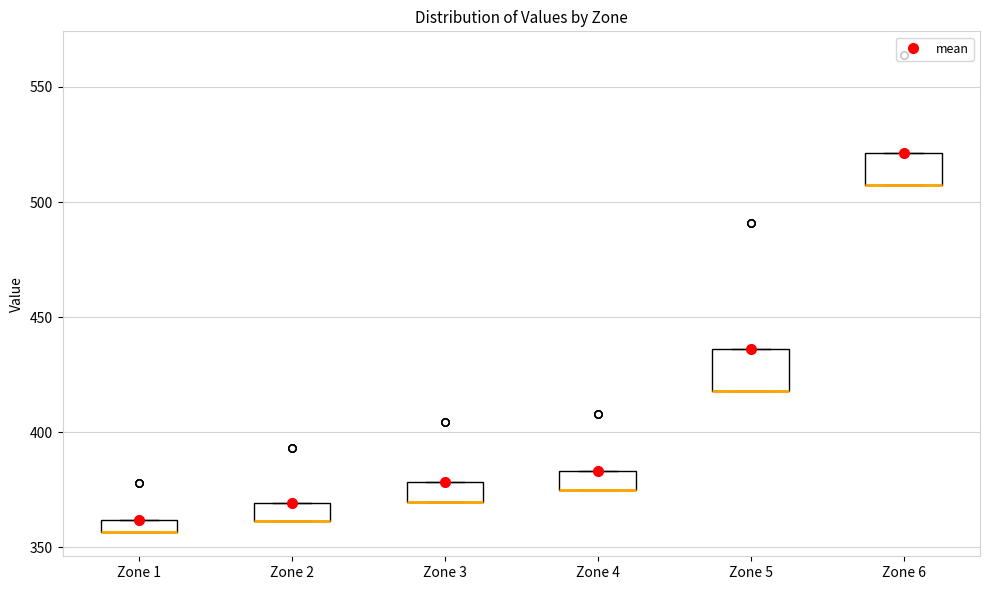

Where is the lower edge of the box for Zone 6 on the y-axis? The values are not printed on the chart, so give them approximately, as read against the axis.

505